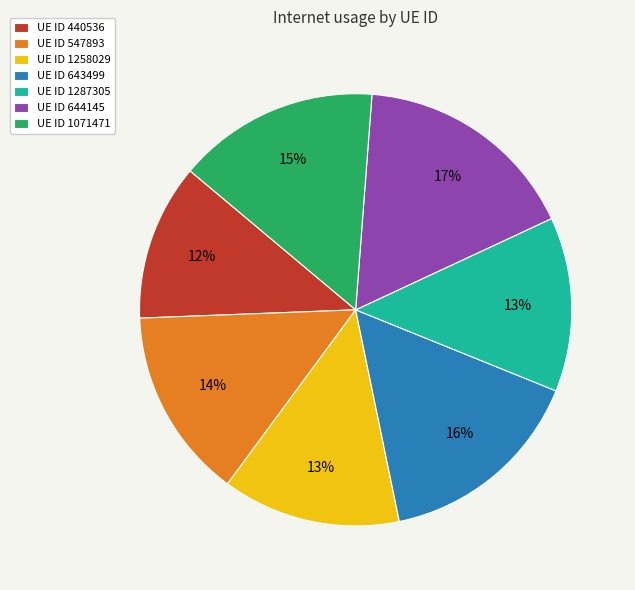

Is the sum of UE ID 1287305 and UE ID 643499 greater than half?

No